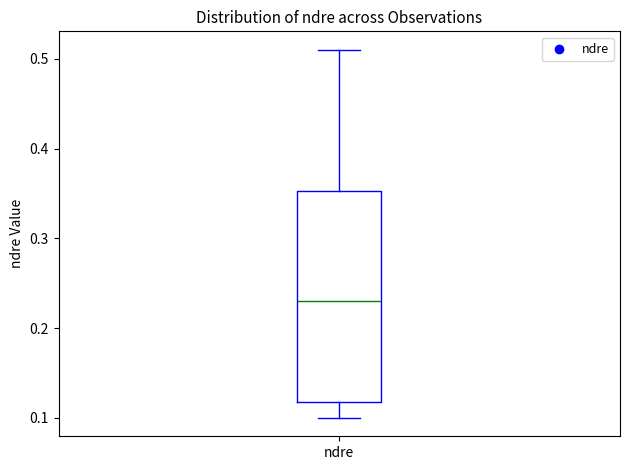

Transcribe this box plot: give where the median line is, the range the box spans, and where the two whiskers end, as read against the y-axis. The values are not printed on the chart, so give them approximately, as read against the axis.

median 0.23, box 0.12 to 0.35, whiskers 0.10 to 0.51